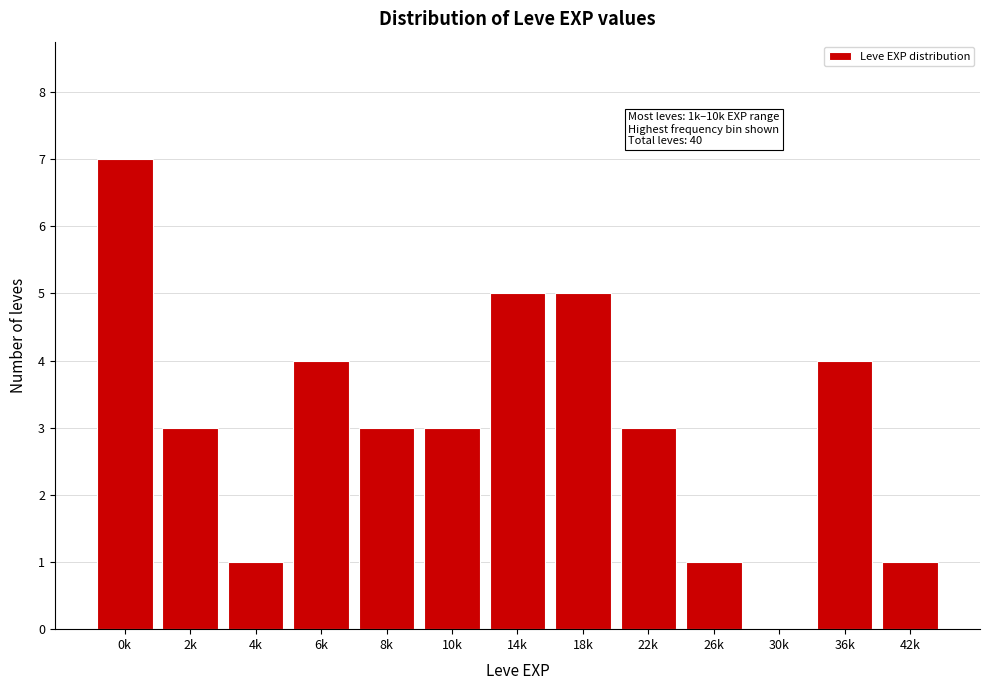

Reading left to right, extract all data points from this chart.

0k=7	2k=3	4k=1	6k=4	8k=3	10k=3	14k=5	18k=5	22k=3	26k=1	30k=0	36k=4	42k=1